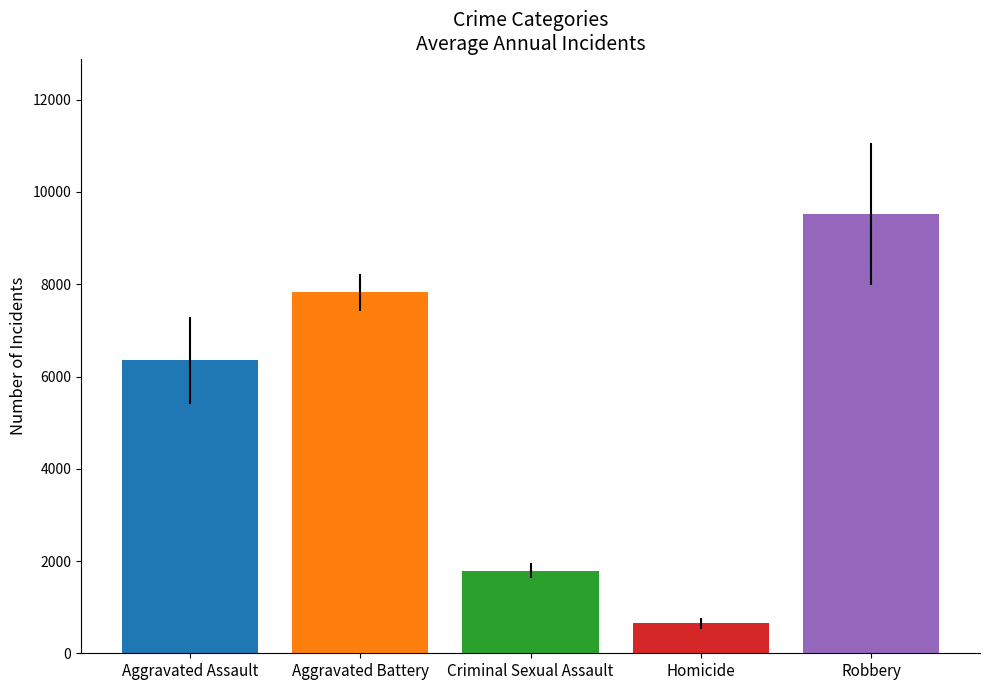

What is the spread (max minus min) of values at Criminal Sexual Assault?

8866.7